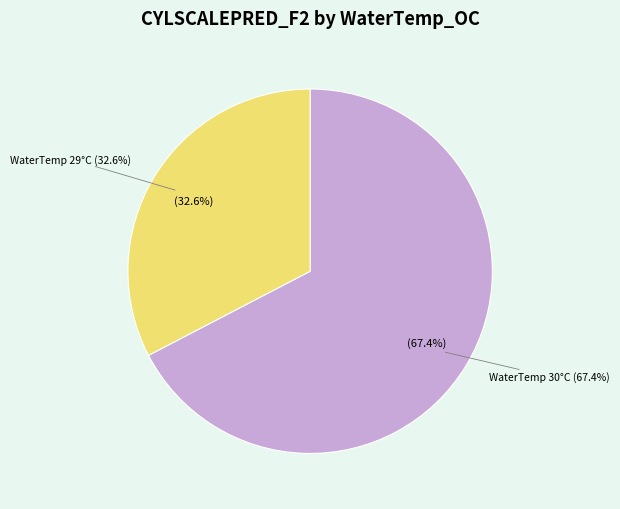

Which category has the biggest portion of the pie?

30